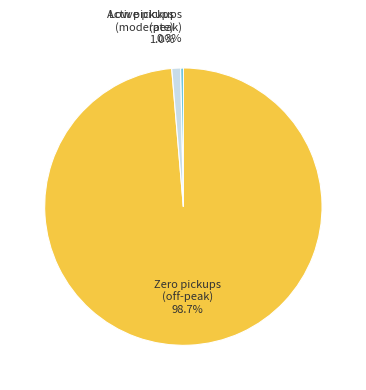

Between Zero pickups (off-peak) and Active pickups (peak), which is larger?

Zero pickups (off-peak)